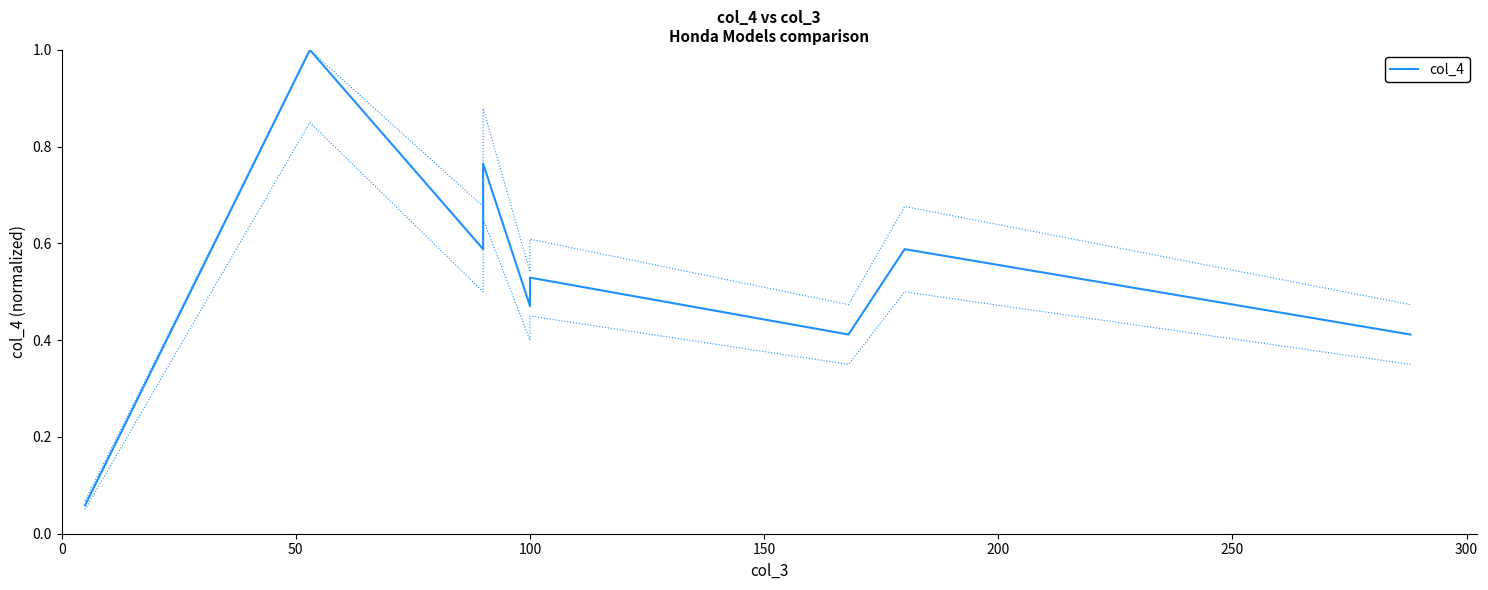

Reading left to right, list all the values displayed in this chart.

0.1	0.1	1.0	0.6	0.8	0.5	0.5	0.4	0.6	0.4